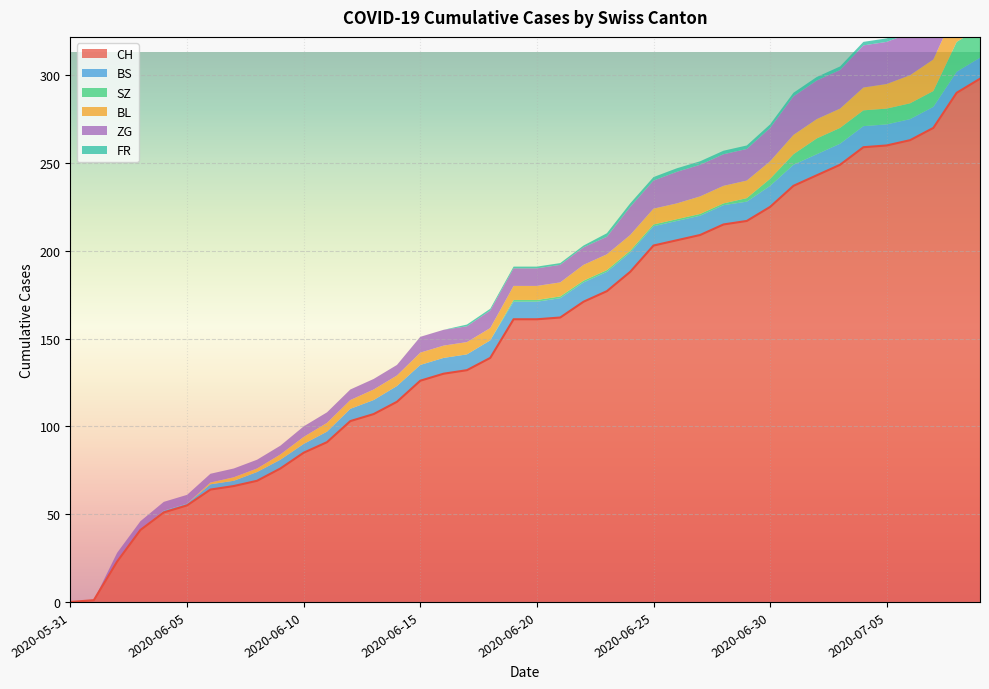

What is the sum of all BL values?

304